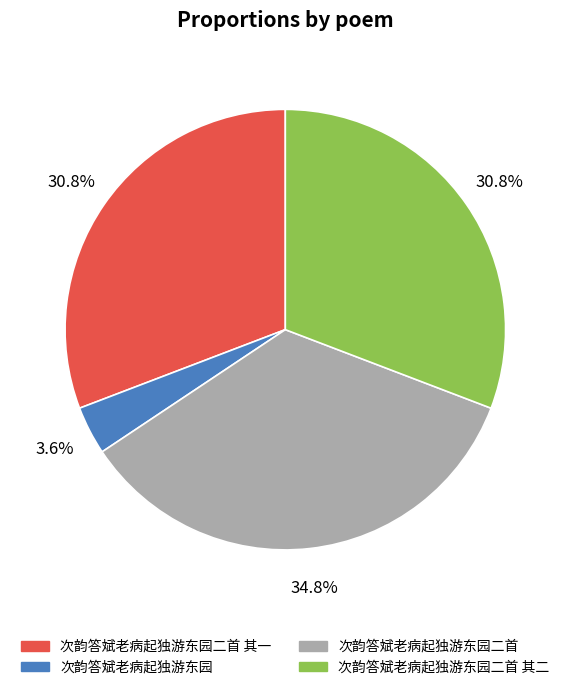

Does any single category account for the majority?

No